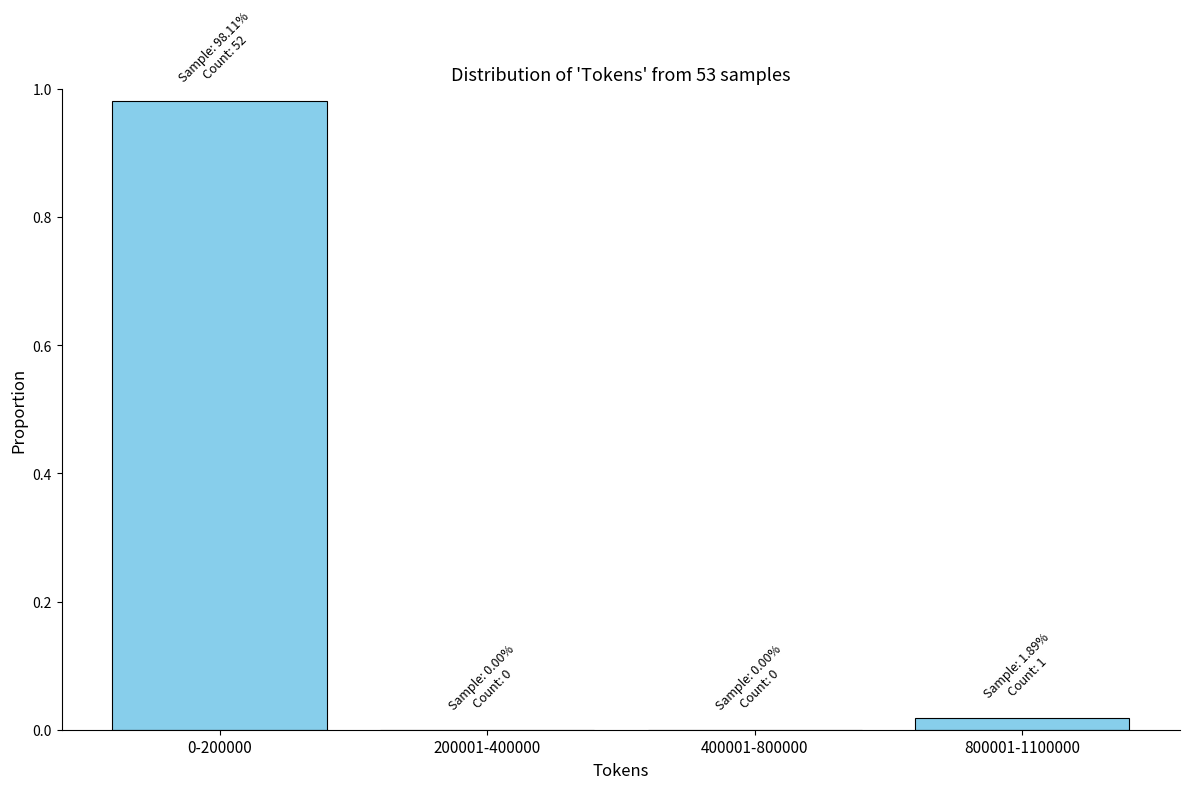

The value at 400001-800000 is -0.6. True or false?

False